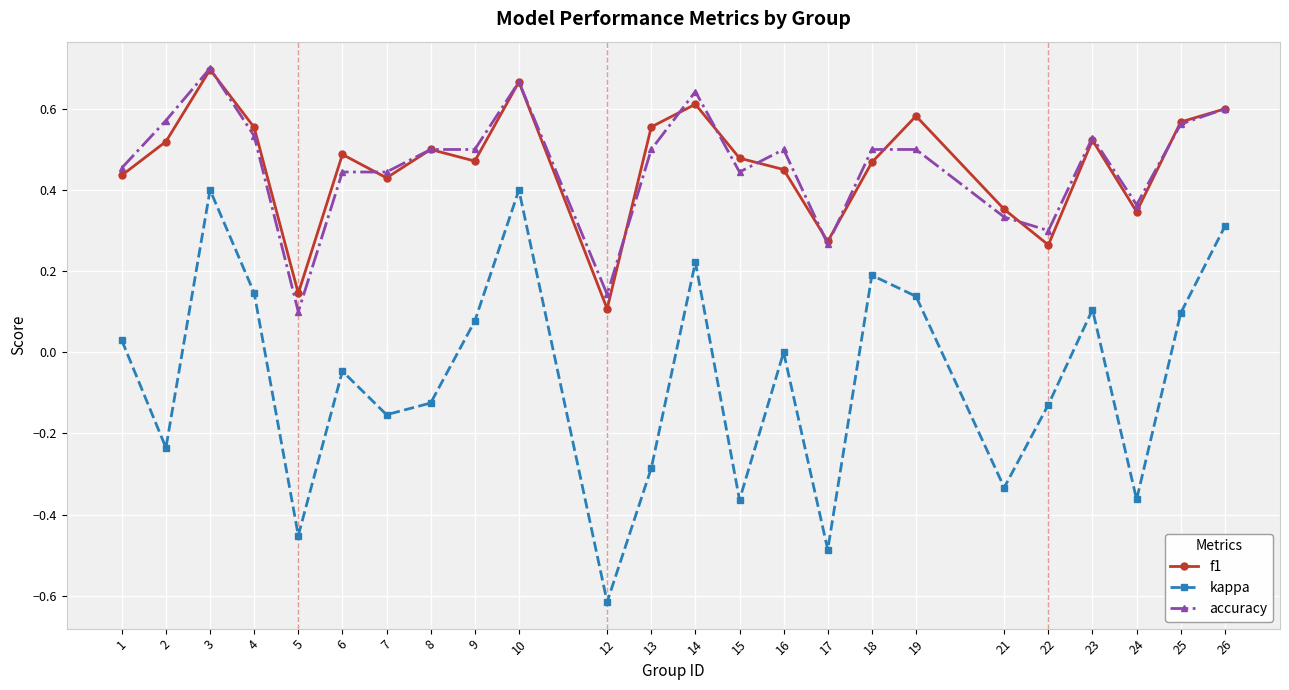

True or false: kappa has more than 2 interior local peaks.

True